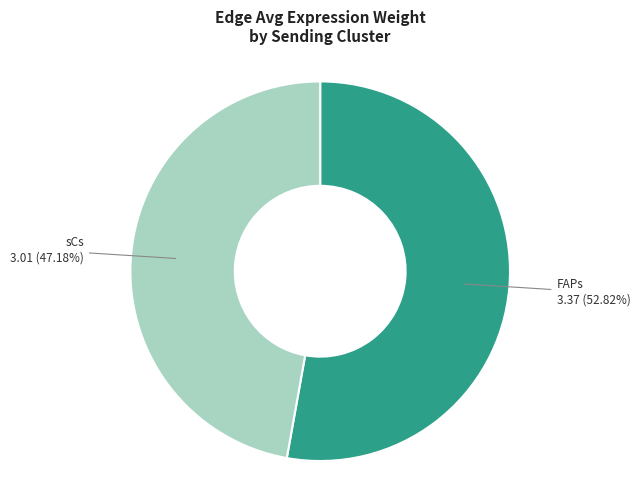

Is there a majority slice in this chart?

Yes